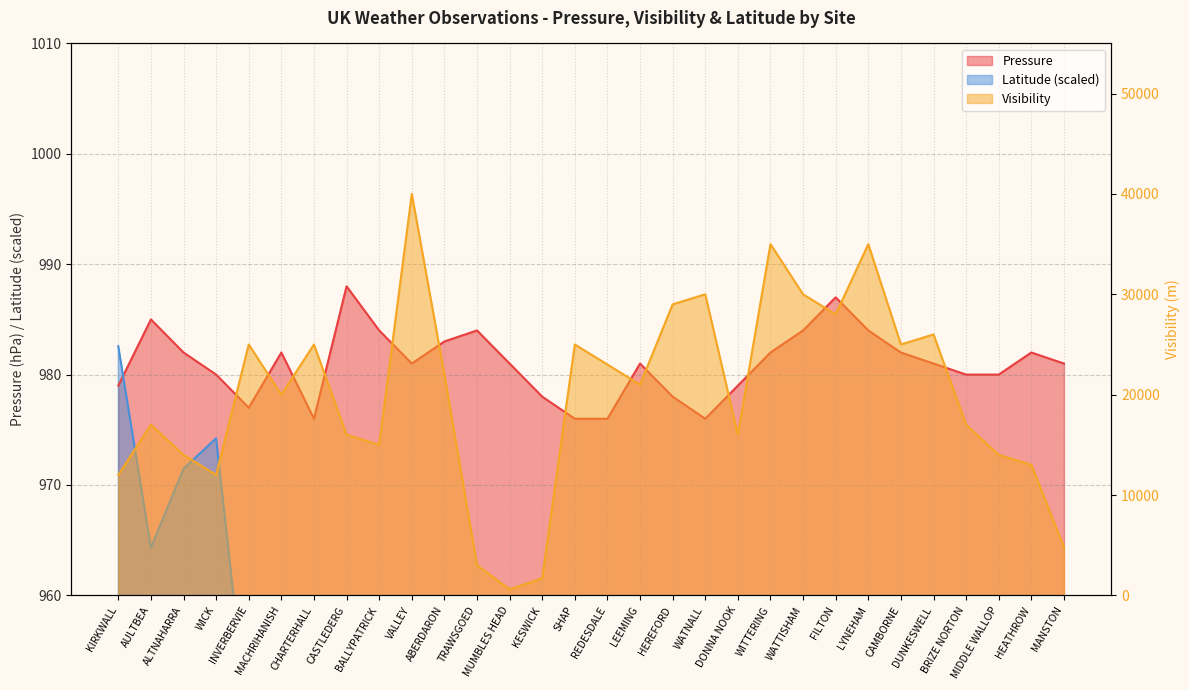

What is the greatest value displayed?

40000.0